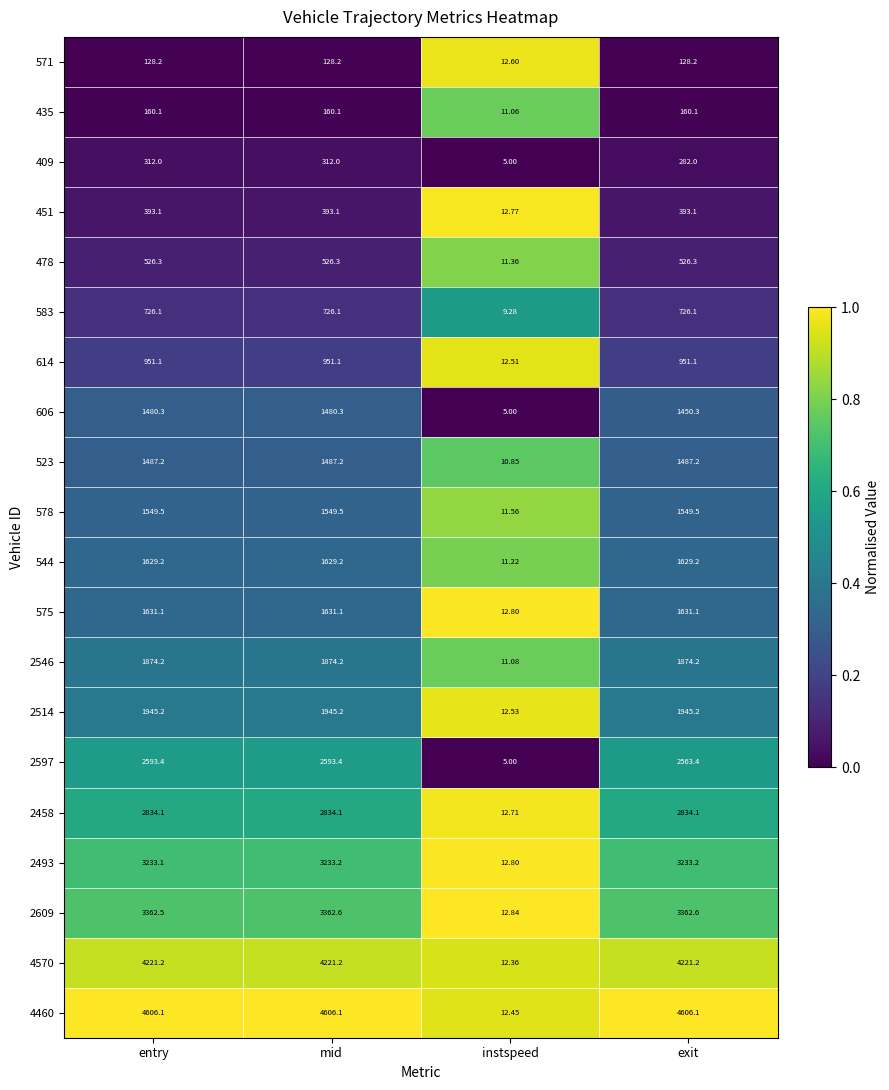

Which category has the lowest value across all series?

instspeed